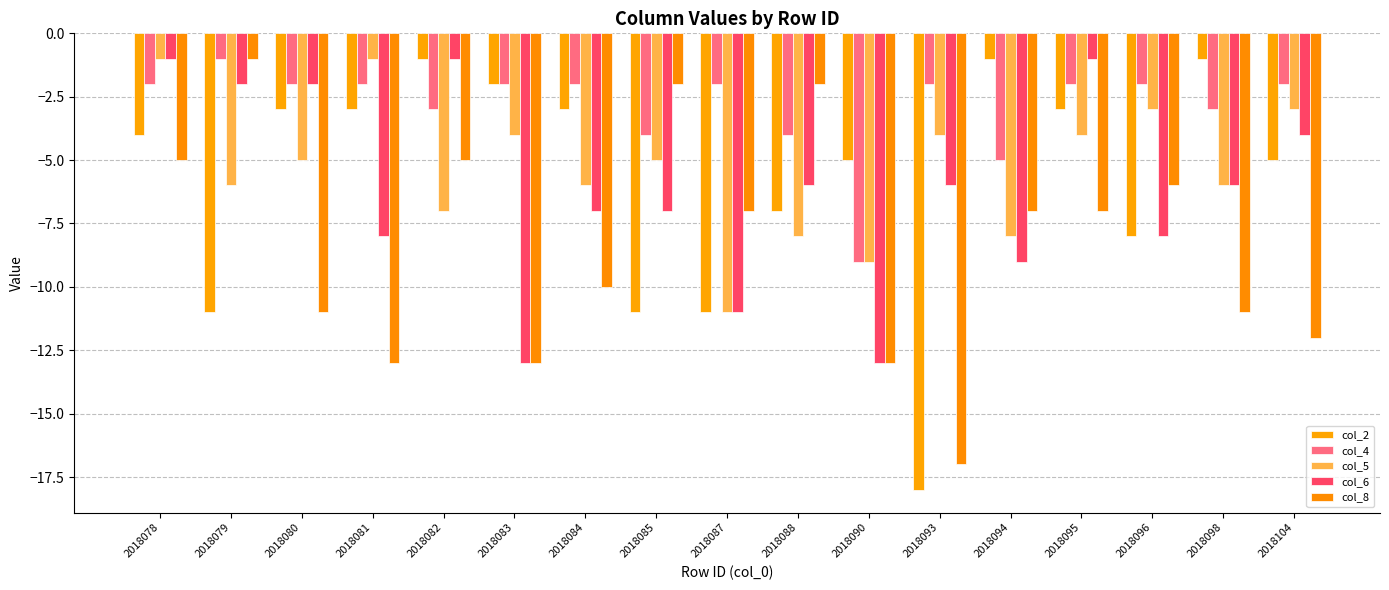

What is the maximum value shown in the chart?

-1